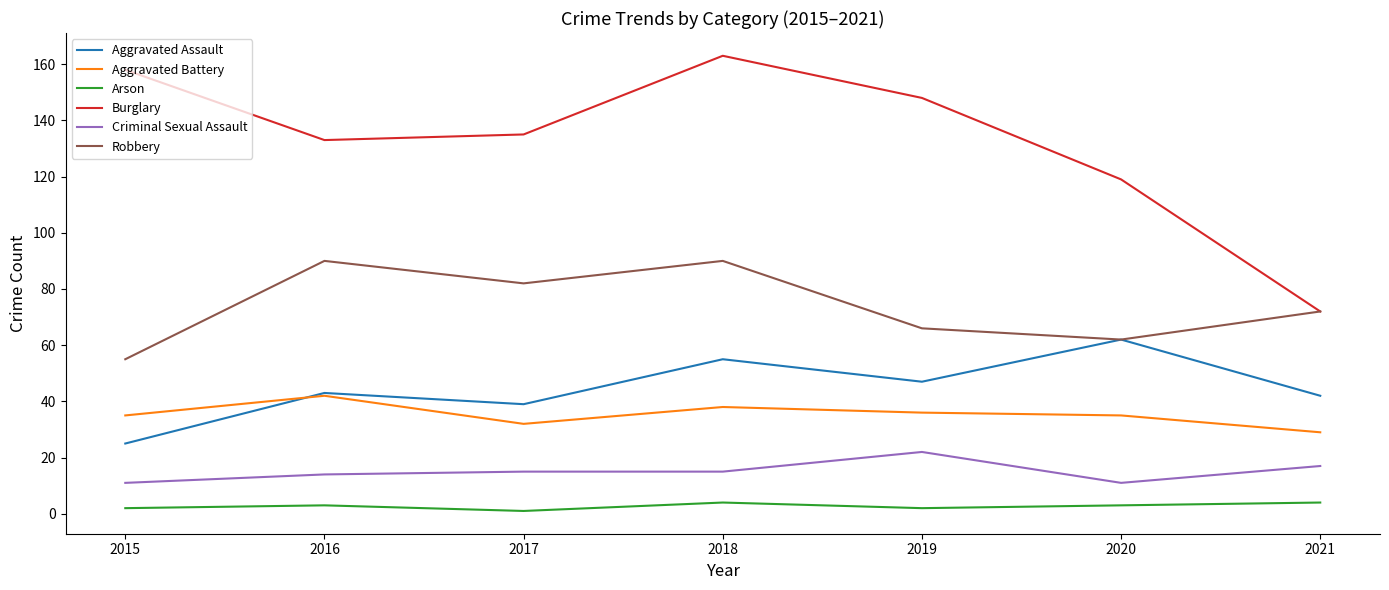

What is the difference between the Arson values at 2021 and 2016?

1